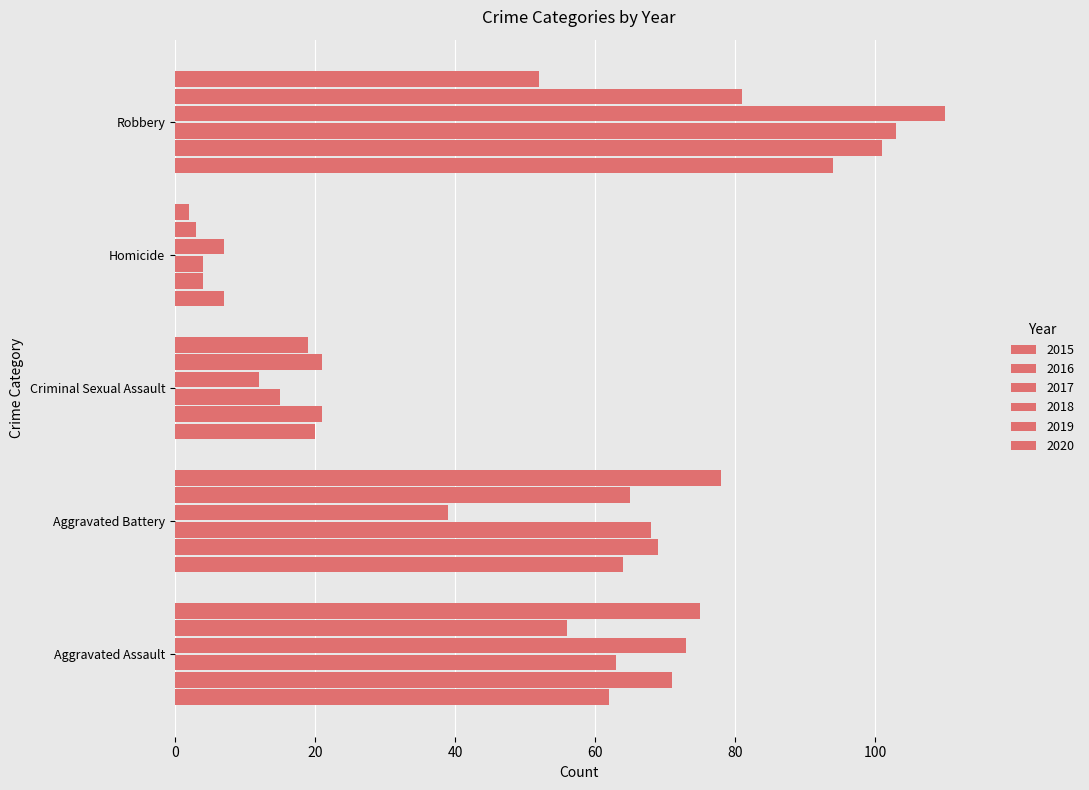

How many distinct data groups are displayed?

6